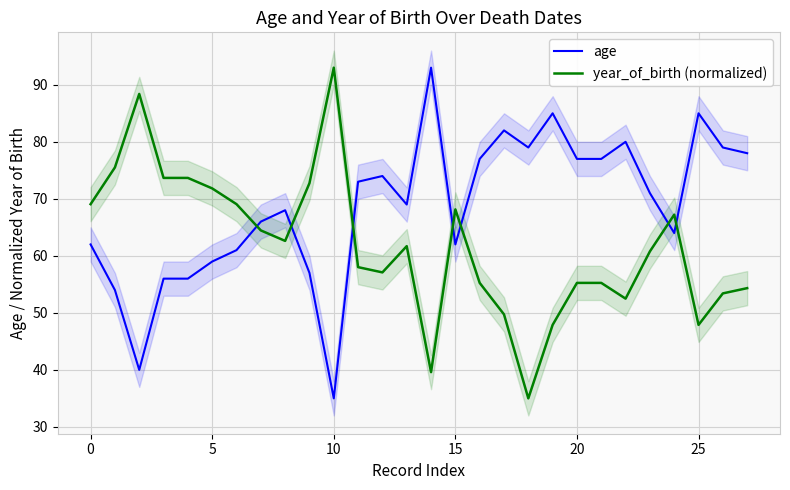

At how many categories does at least one series exceed 62?

28